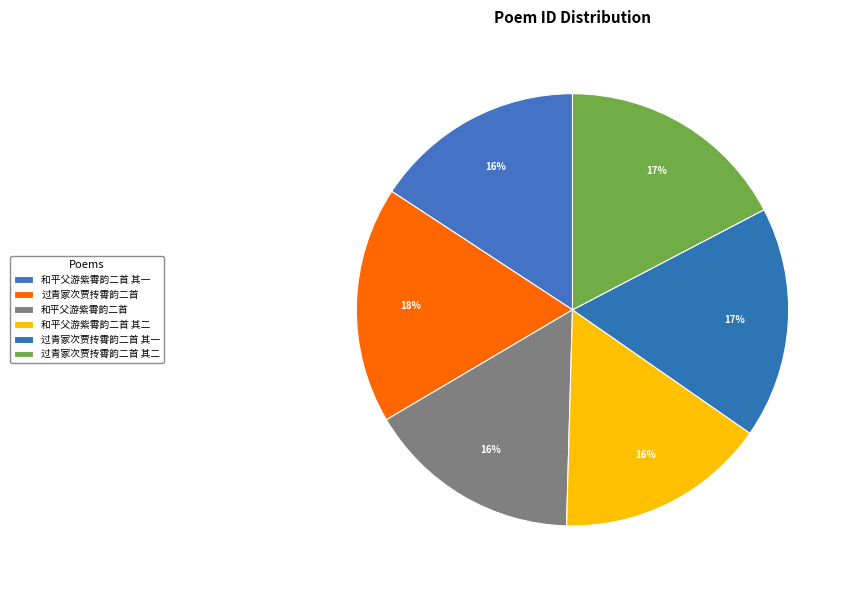

How many slices are in this pie chart?

6